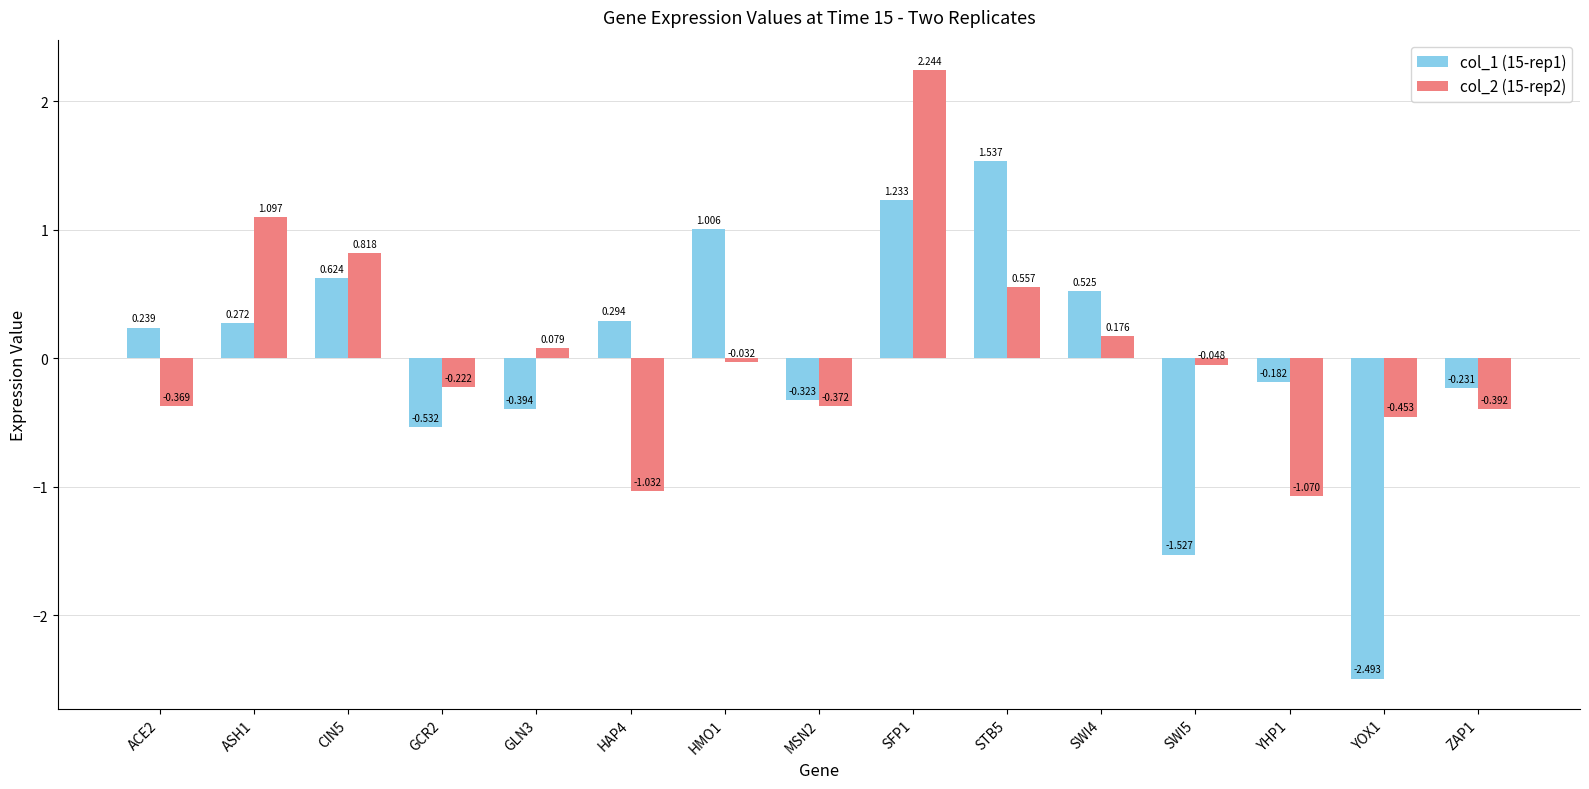

How many bars are there in each group?

2